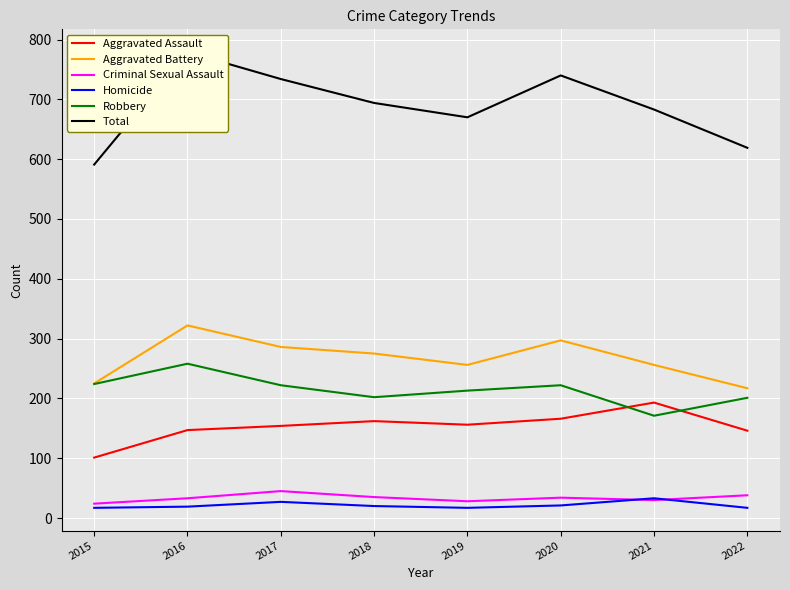

True or false: Homicide and Total intersect in this chart.

False